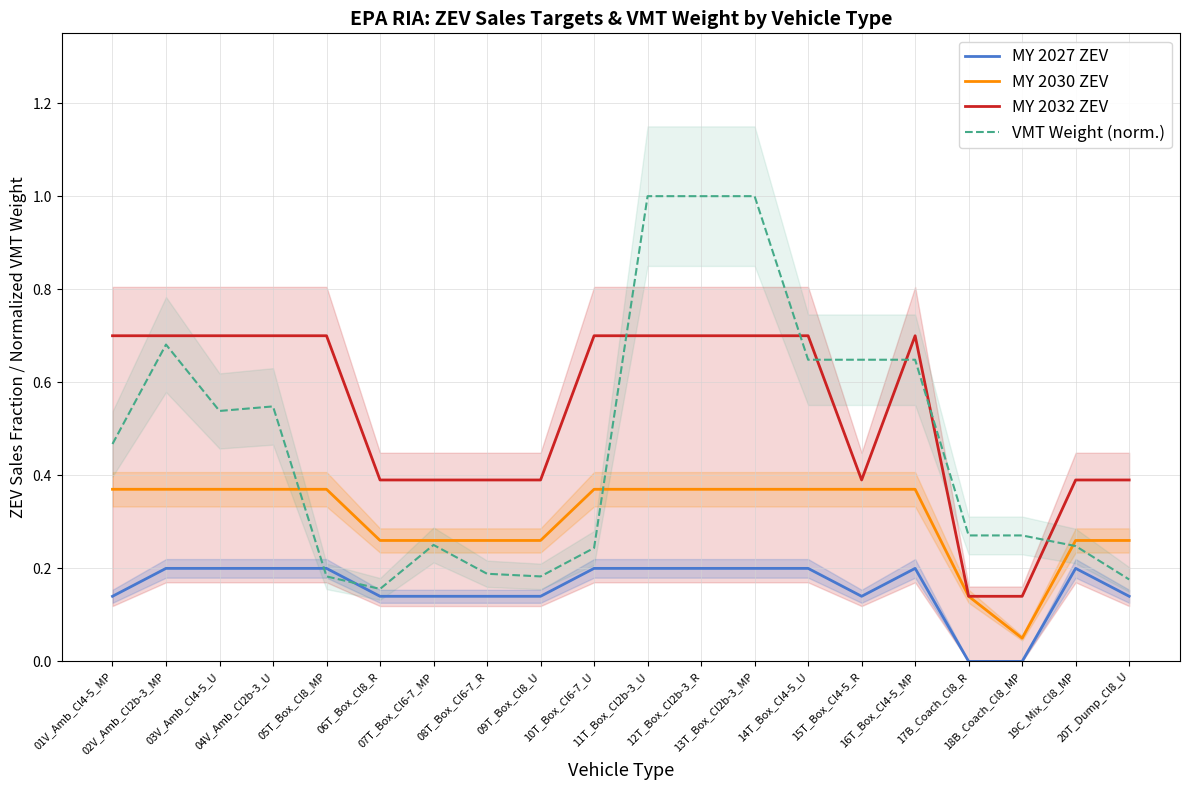

In MY 2030 ZEV, how many points are lower than both neighbors (excluding endpoints)?

1